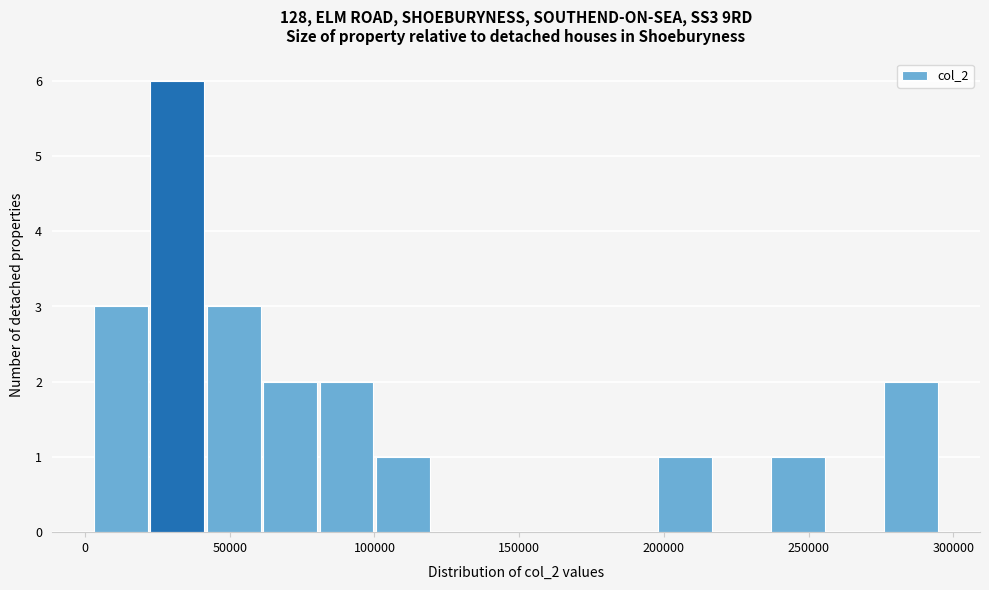

Around what value on the x-axis is the tallest bar? Give the approximate position of its centre, as read against the axis.

30000